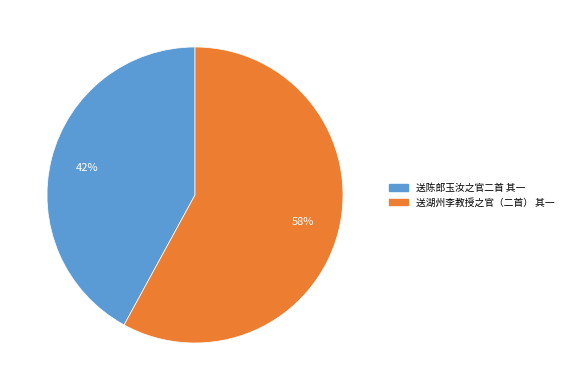

The 送陈郎玉汝之官二首 其一 slice represents 42% of the pie. True or false?

True